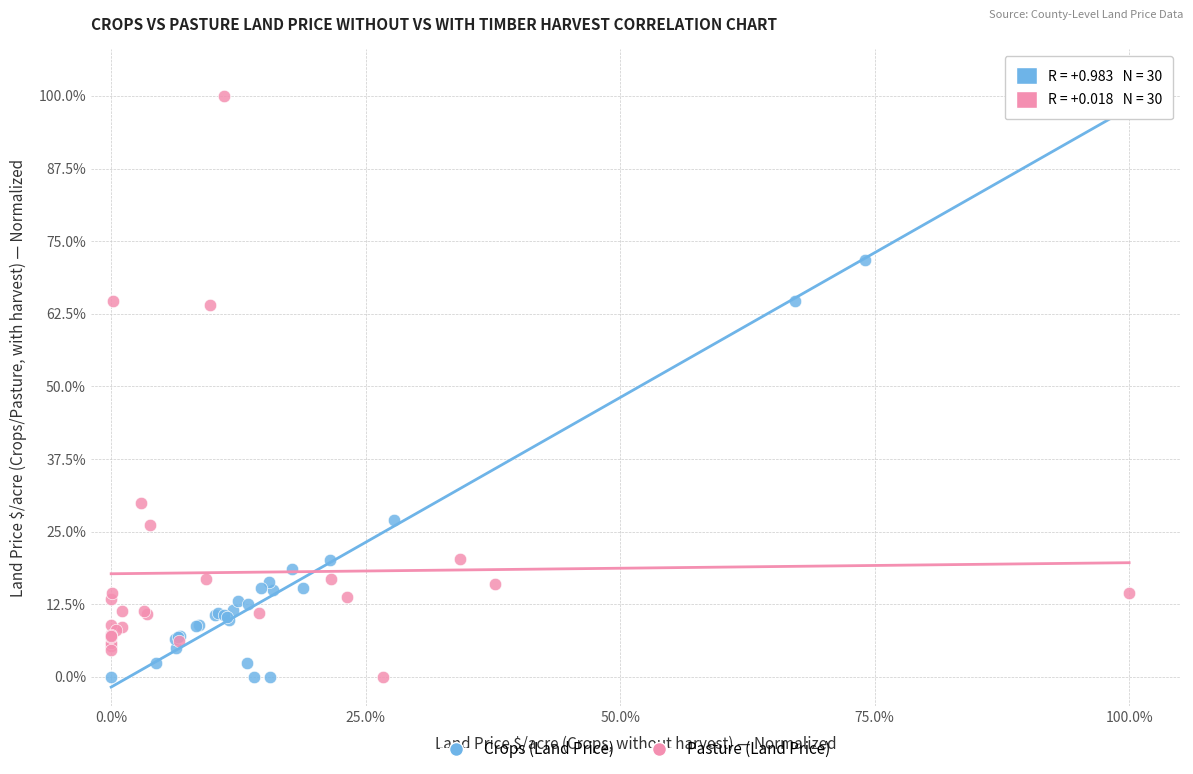

What are all the series names shown in the legend?

Crops (Land Price), Pasture (Land Price)